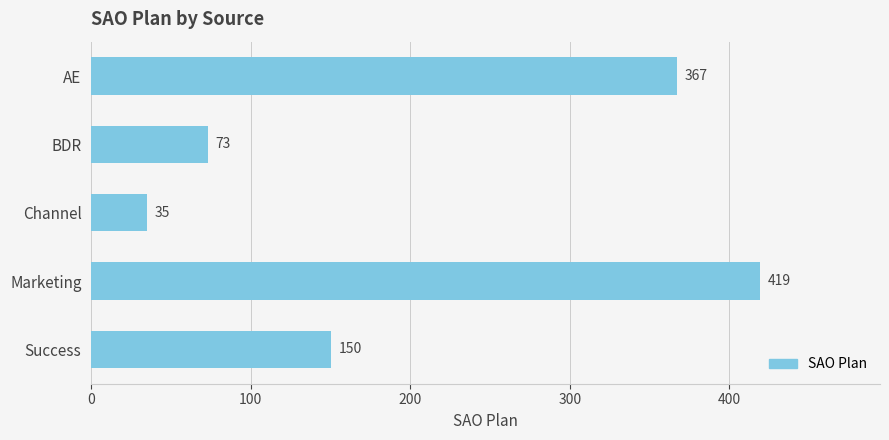

What is the difference between the second highest and minimum values?

332